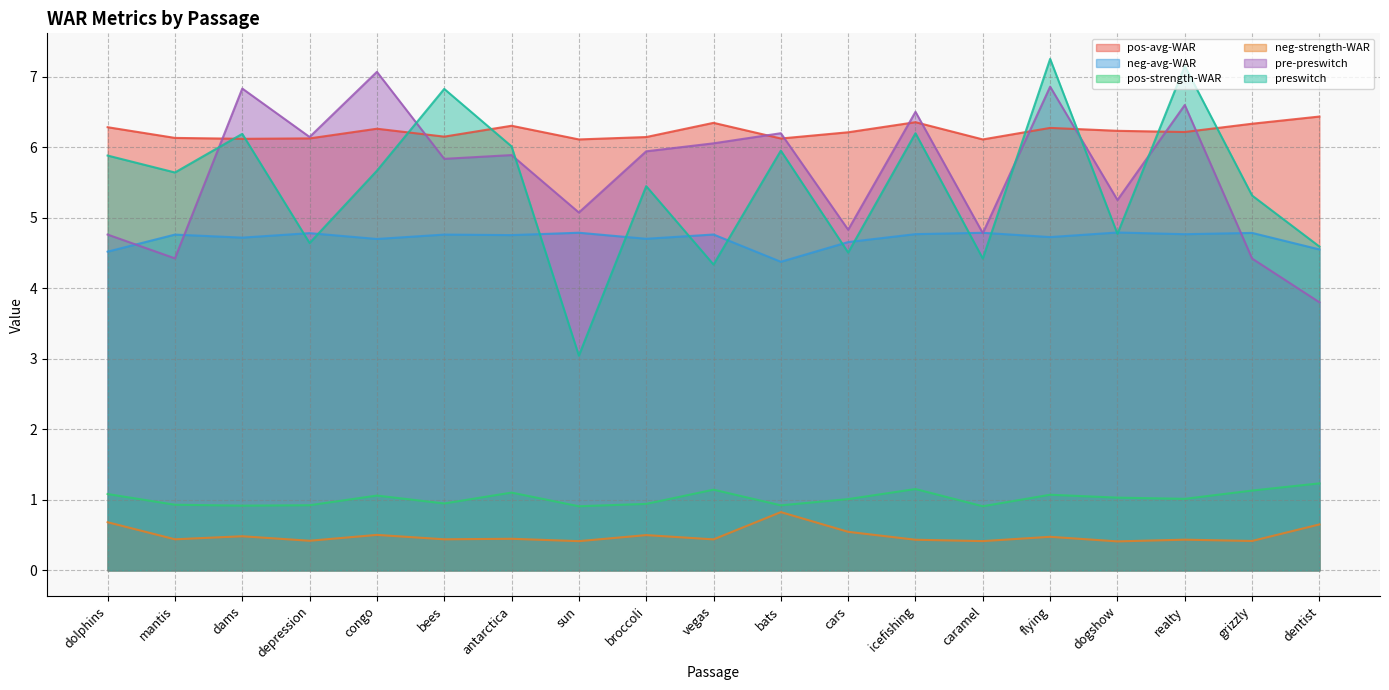

How many times do preswitch and pre-preswitch cross each other?

6